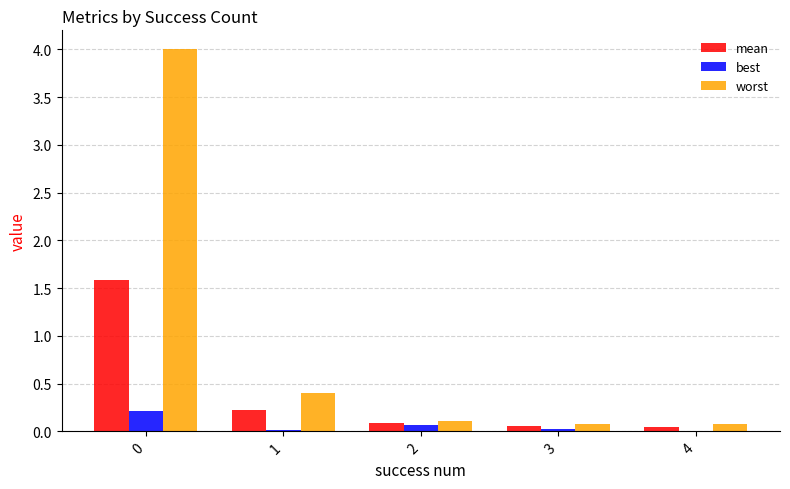

The value of worst at 0 is 1.2. True or false?

False